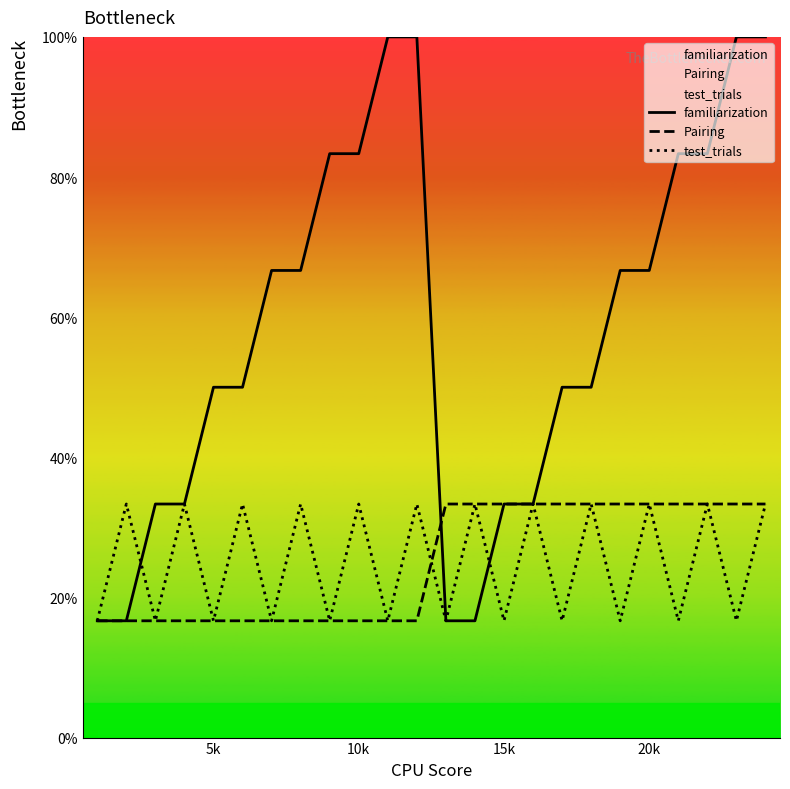

What are all the series names shown in the legend?

familiarization, Pairing, test_trials